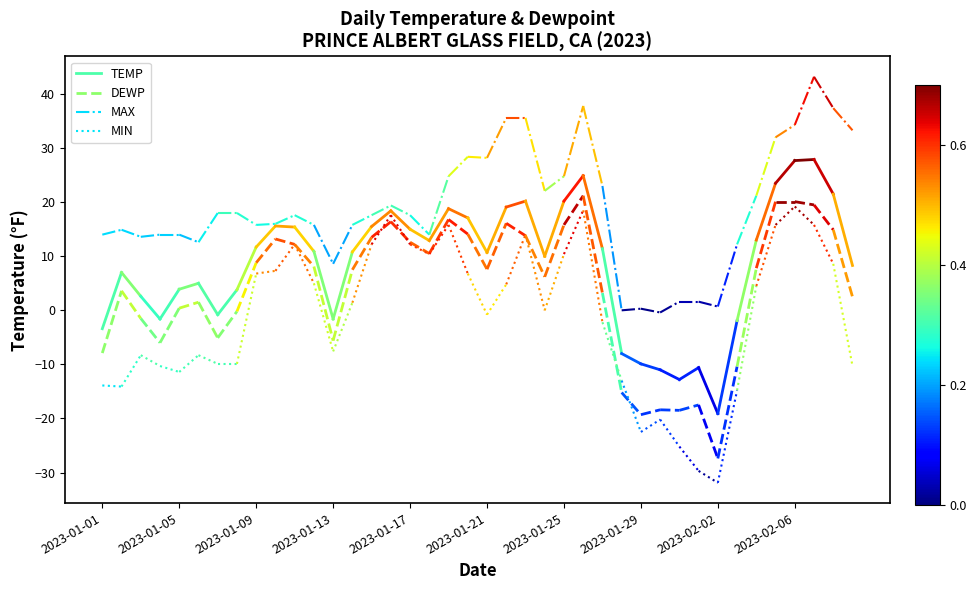

Does the chart have visible grid lines?

No